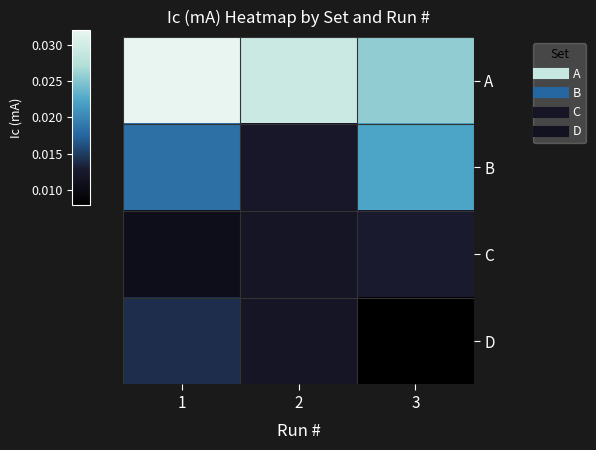

At how many categories does at least one series exceed 0?

3